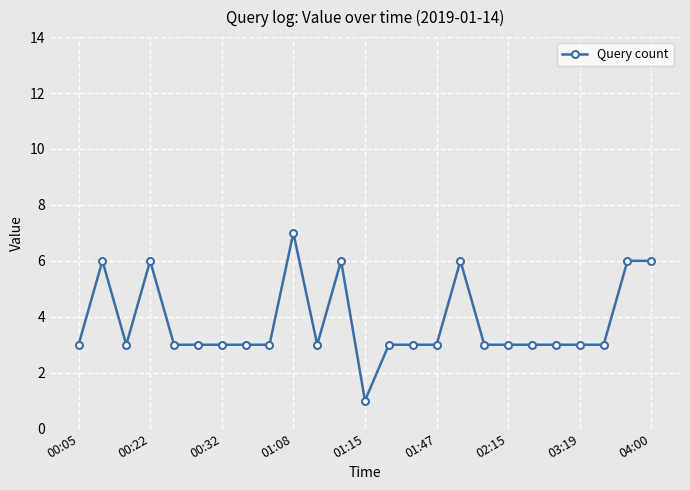

What is the sum of all values?

95